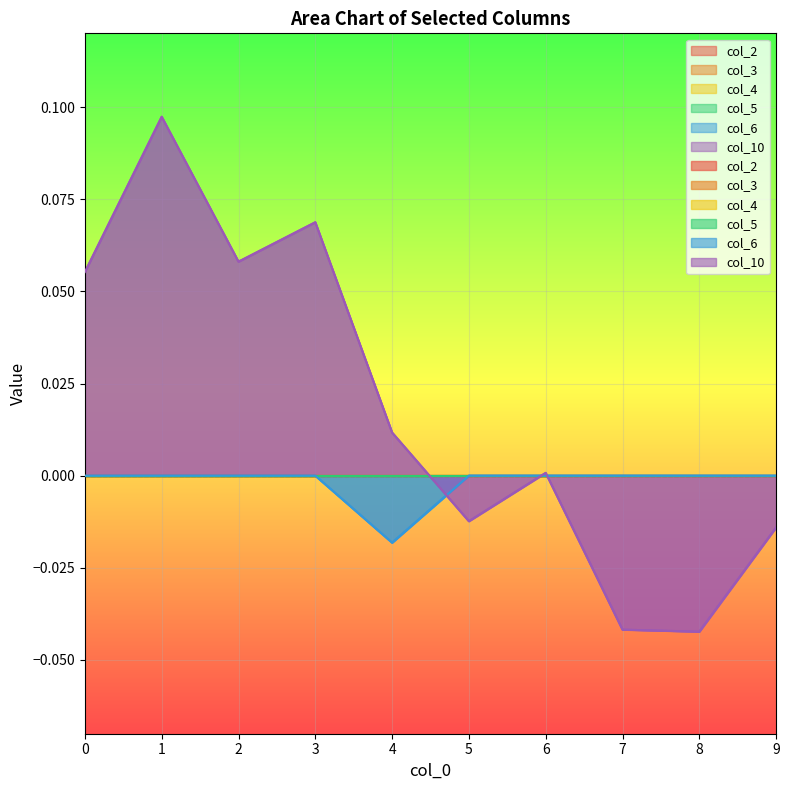

At which category does the chart reach its peak across all series?

1